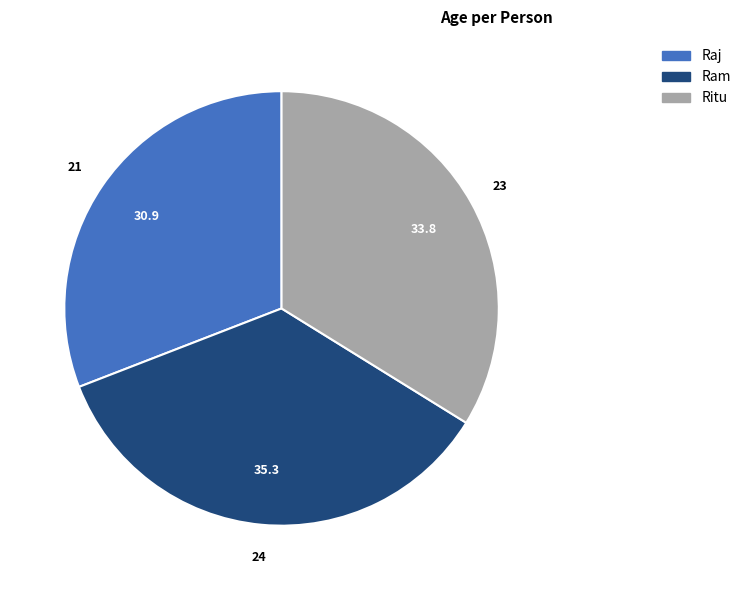

Do Raj and Ritu together represent more than half of the pie?

Yes